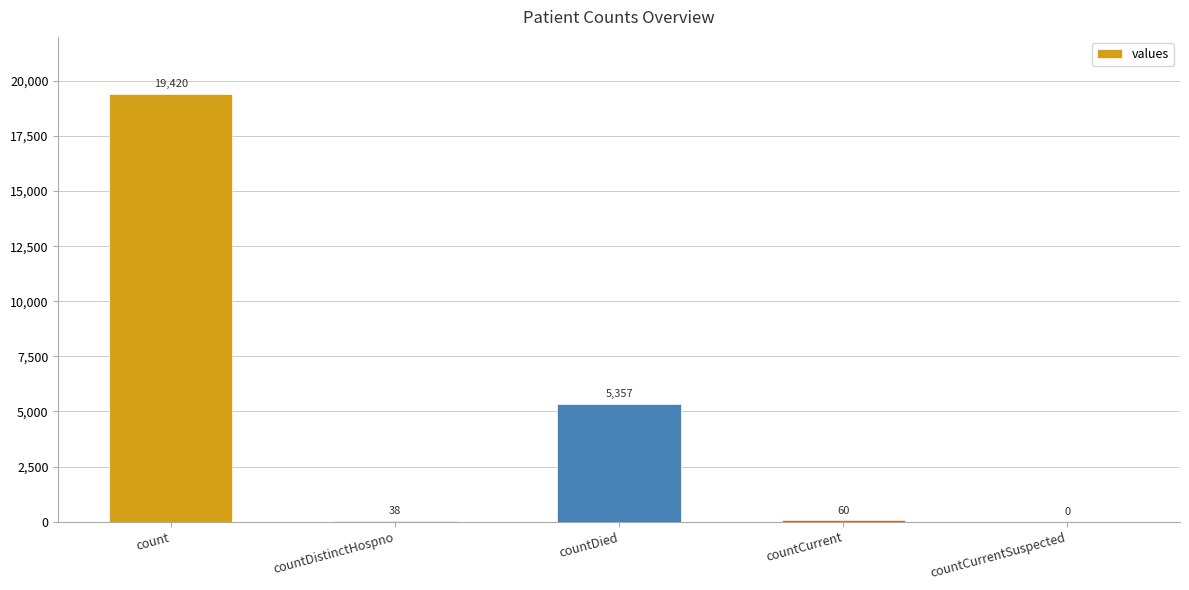

Where does the data first go above 60?

count